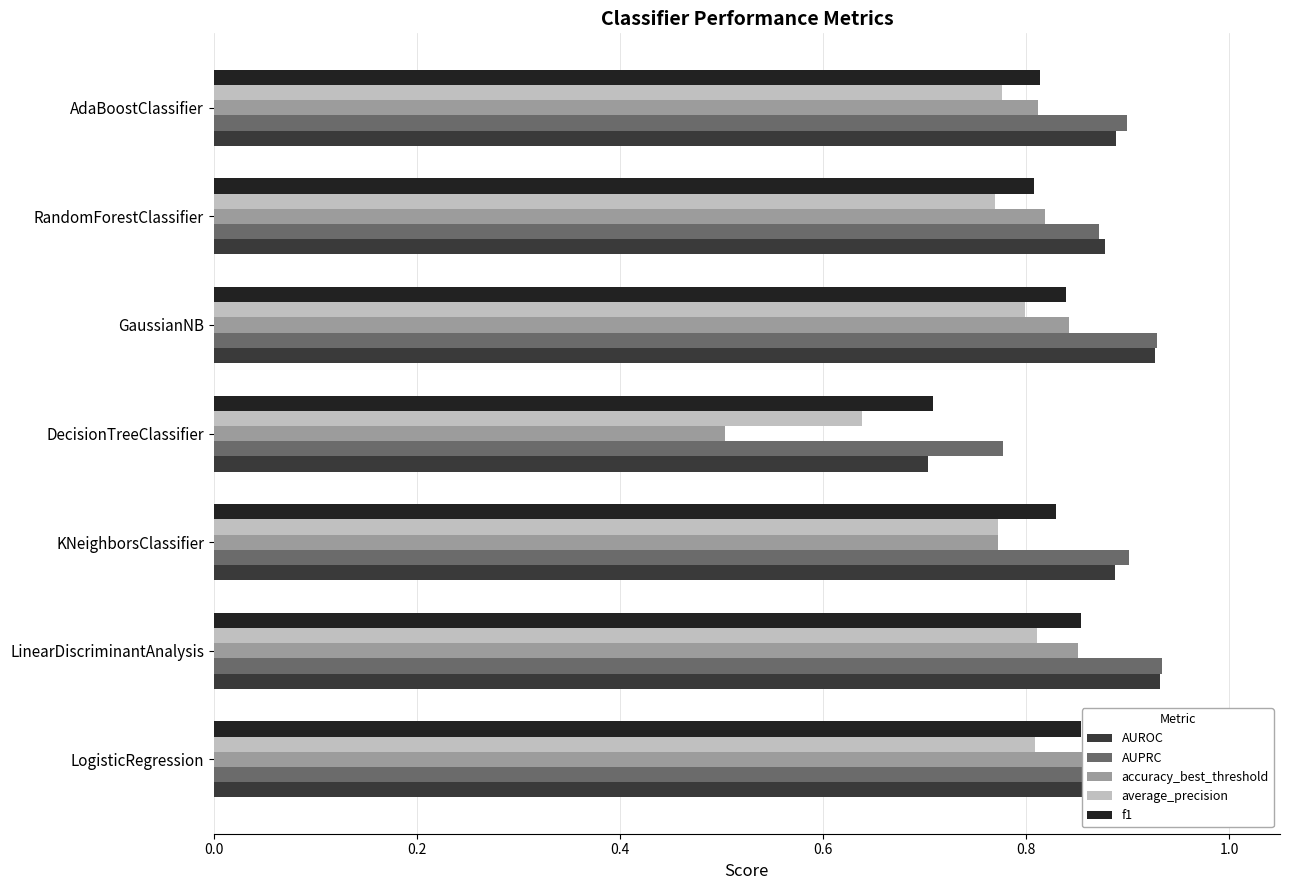

Between DecisionTreeClassifier and RandomForestClassifier, which is larger?

RandomForestClassifier